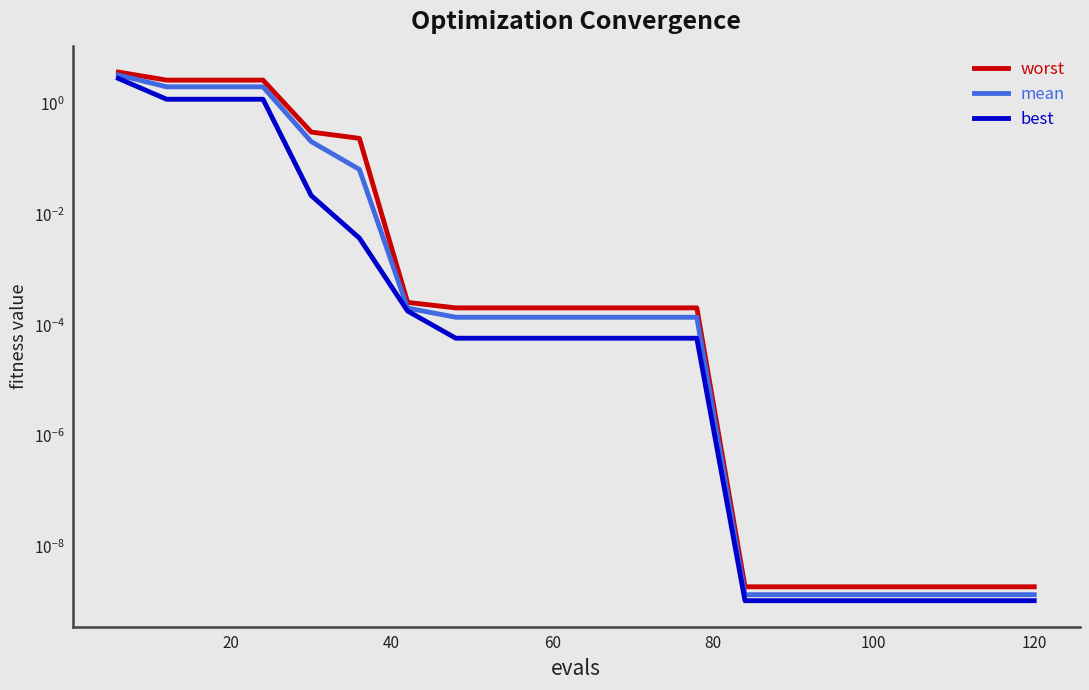

What is the difference between the maximum and minimum values in the mean series?

3.3